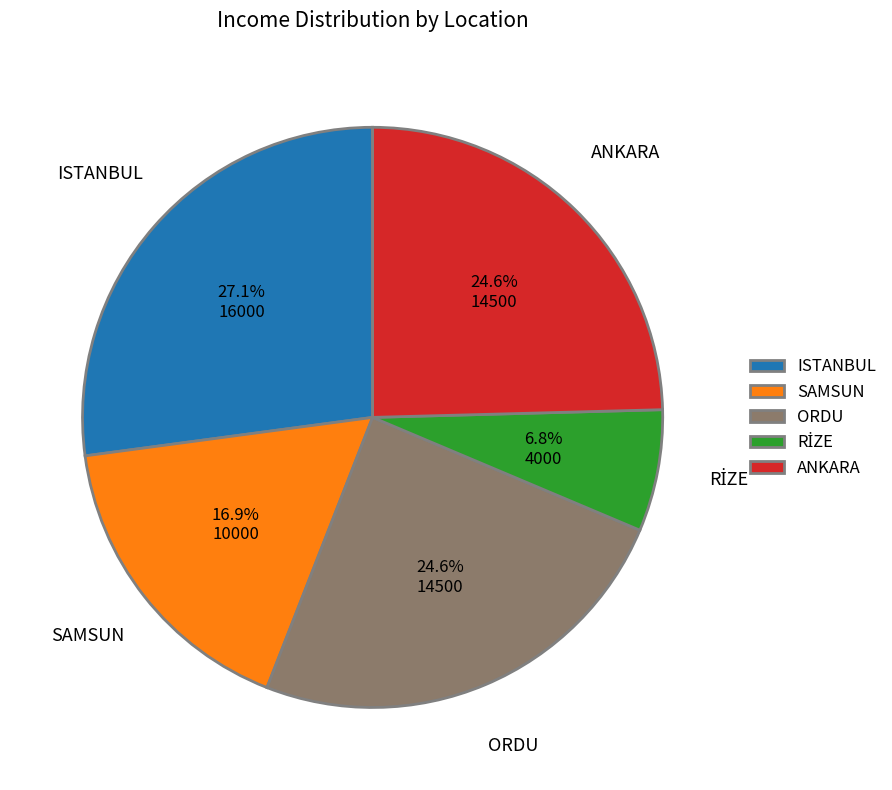

Which slice is the largest?

ISTANBUL